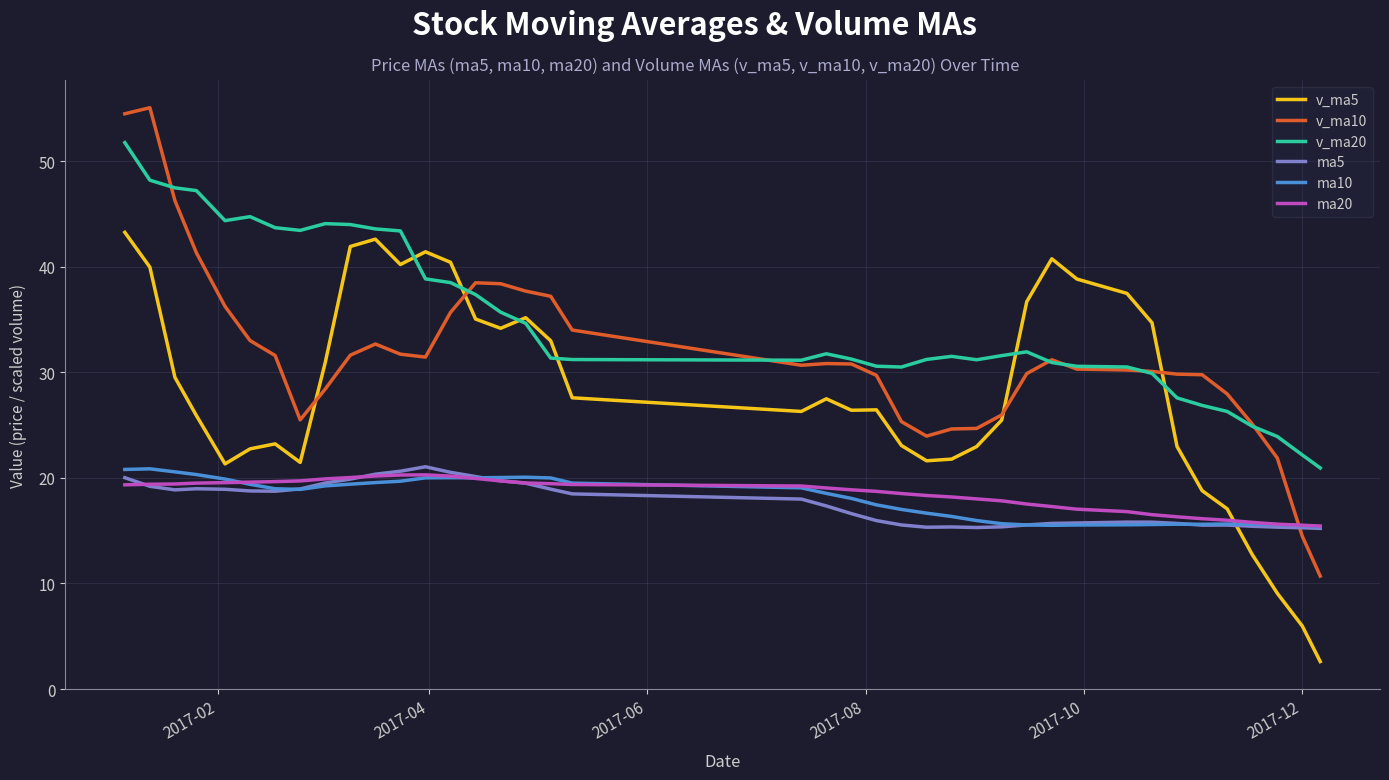

What is the difference between the maximum and minimum values in the ma10 series?

5.5